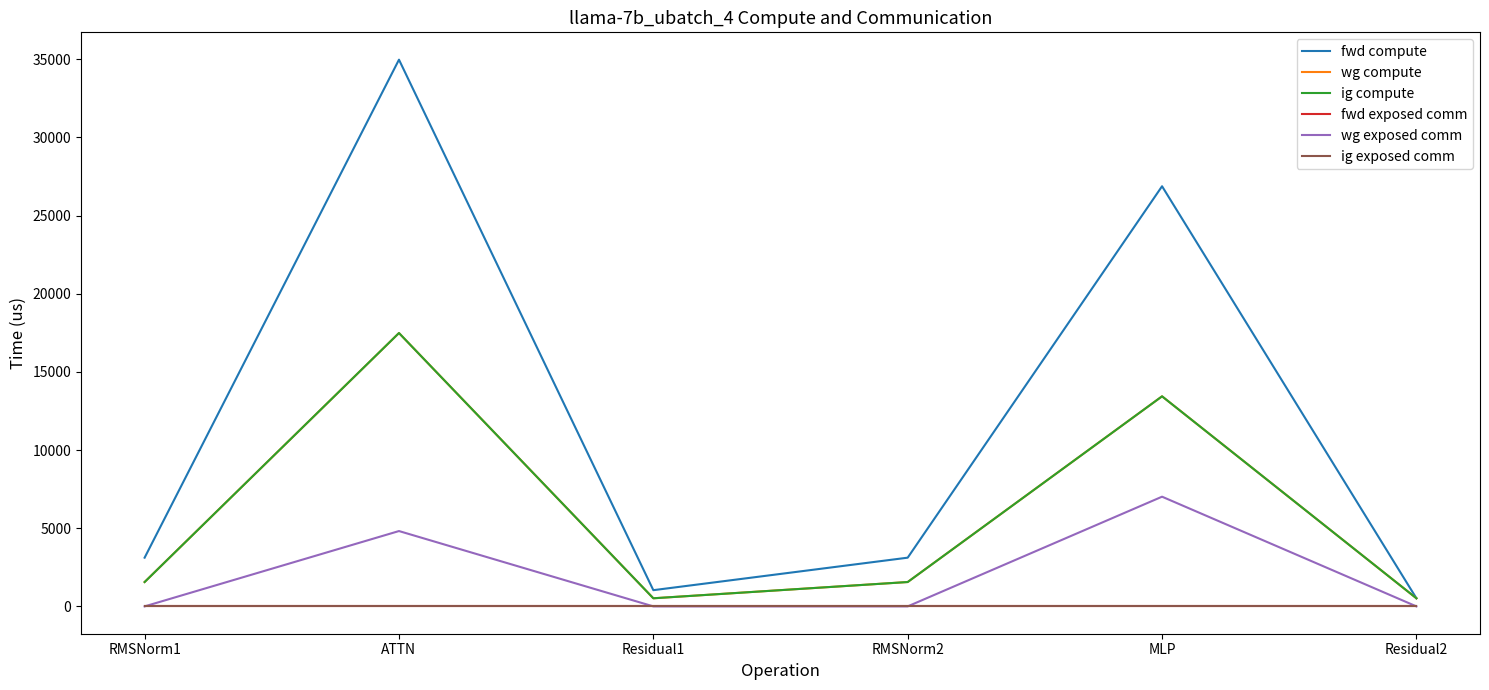

Is this an area chart (filled region under the line)?

No